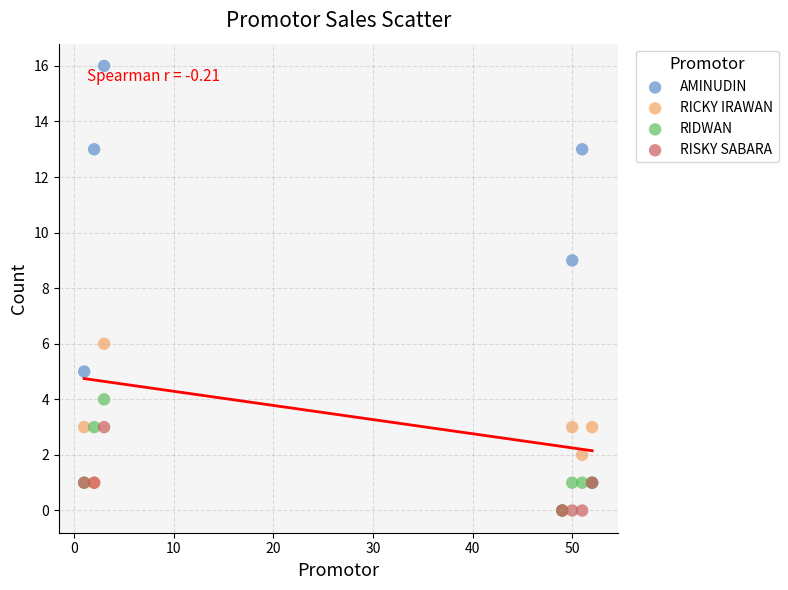

In the AMINUDIN series, what Y value is closest to 8?

9